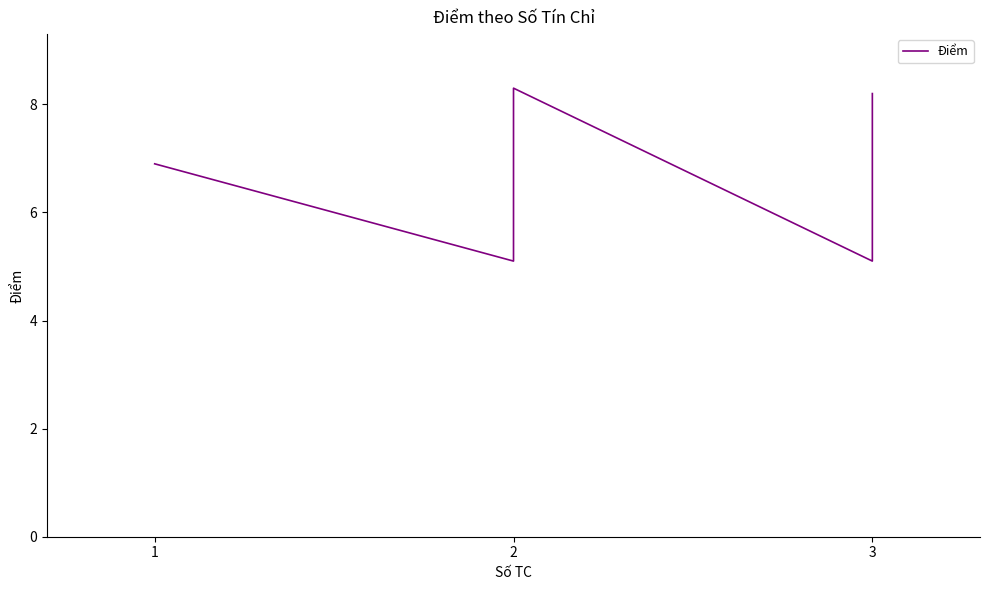

What is the smallest value displayed?

5.1